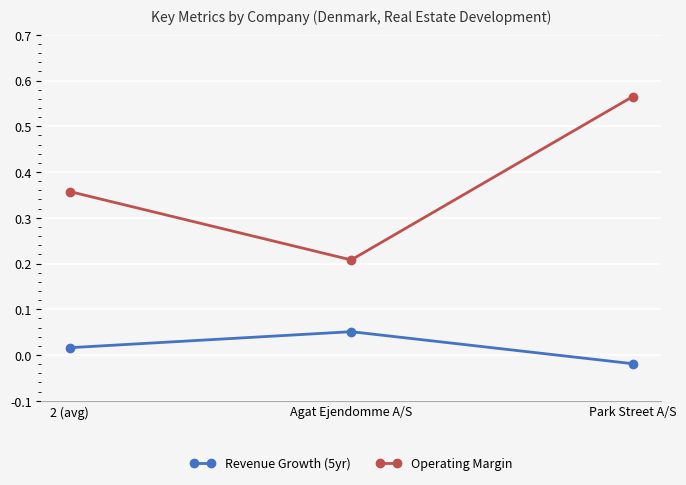

Which series changed the most between Agat Ejendomme A/S and Park Street A/S?

Operating Margin